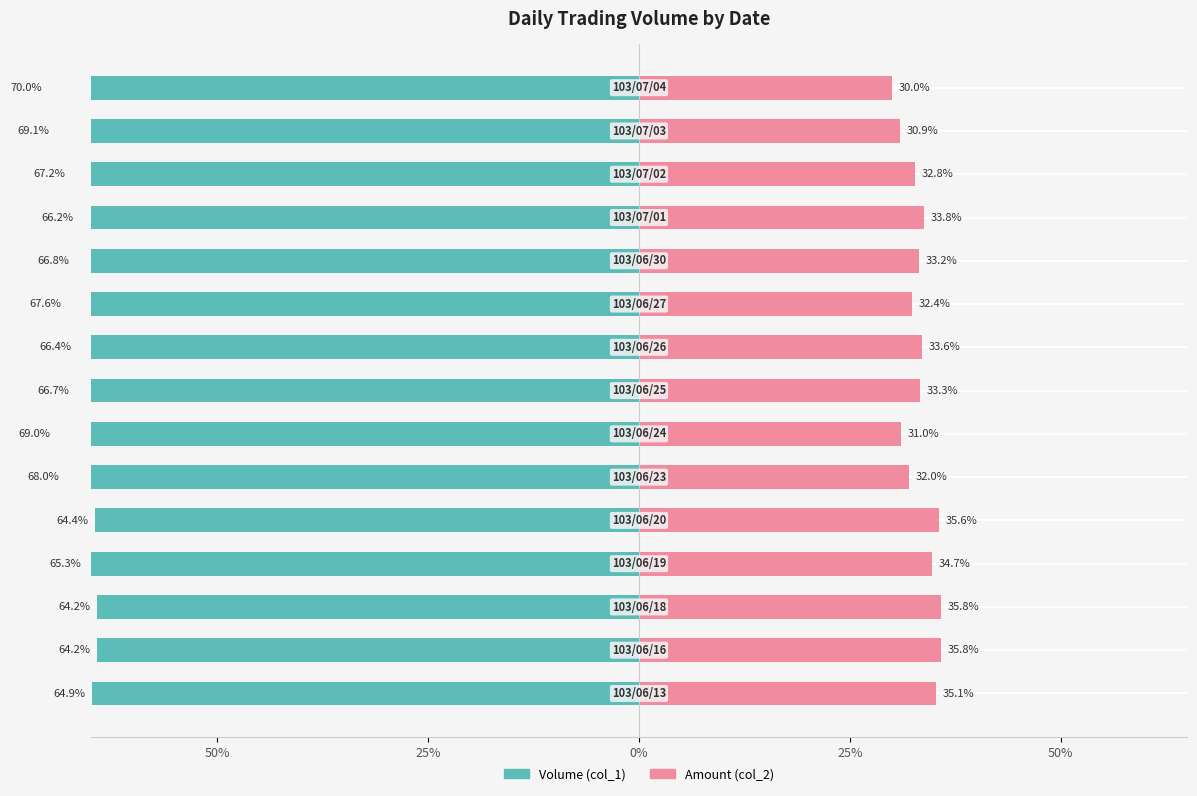

The value of Volume (col_1) at 13 is -33.8. True or false?

False